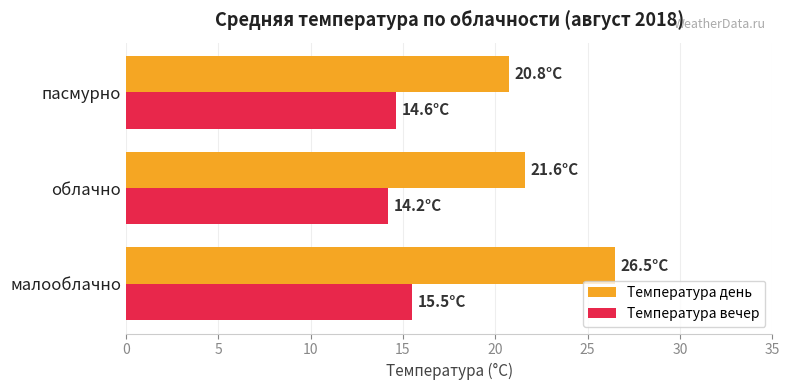

Which series has the largest range (max minus min)?

Температура день